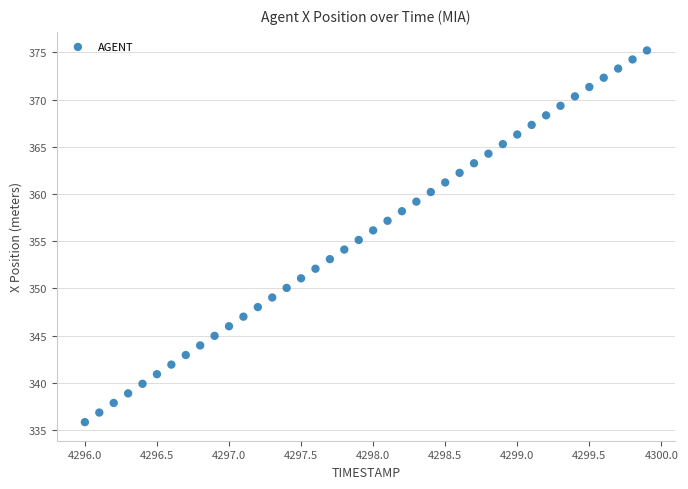

What is the range of X values (max minus min)?

3.9